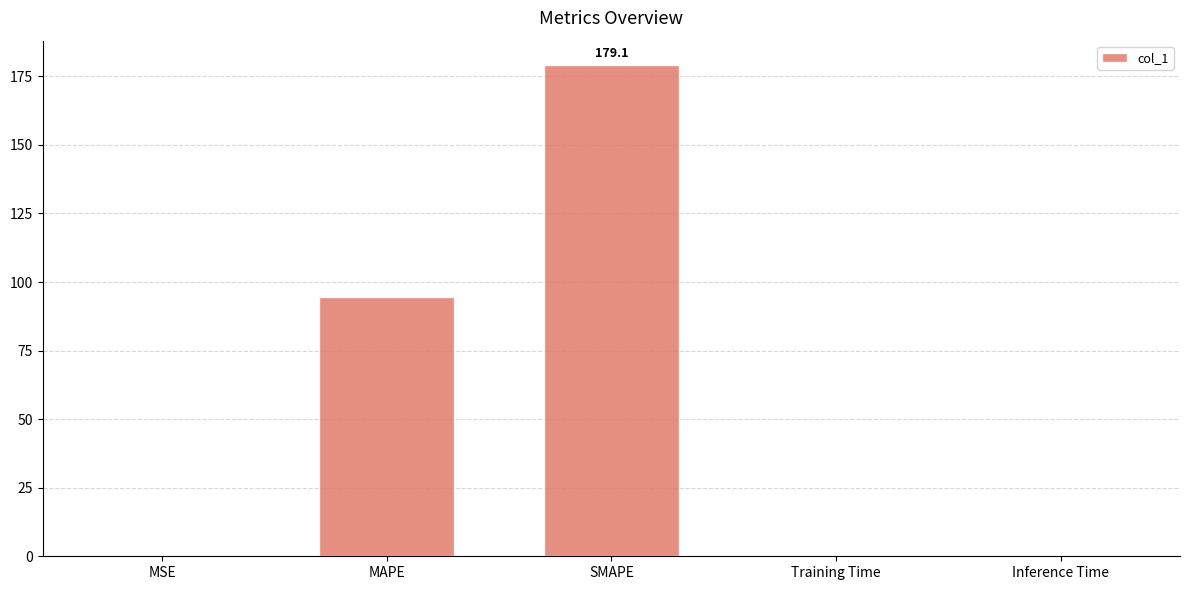

What is the sum of all values?

273.6